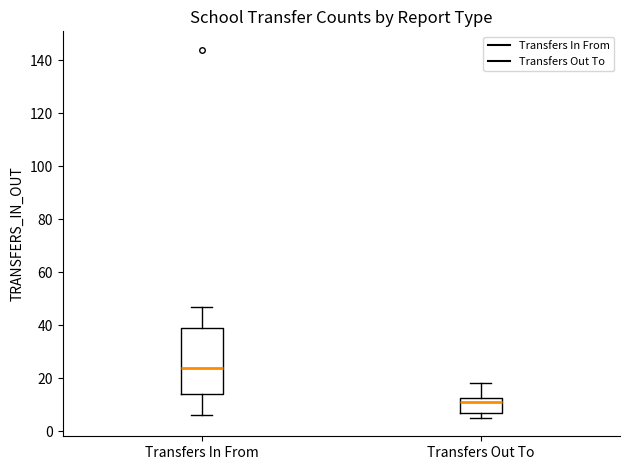

Reading left to right, transcribe this box plot: for each box, give where its median line is, the range the box spans, and where its two whiskers end, as read against the y-axis. The values are not printed on the chart, so give them approximately, as read against the axis.

Transfers In From: median 24, box 14 to 40, whiskers 6 to 48
Transfers Out To: median 12 (just below the box's upper edge), box 8 to 12, whiskers 6 to 18